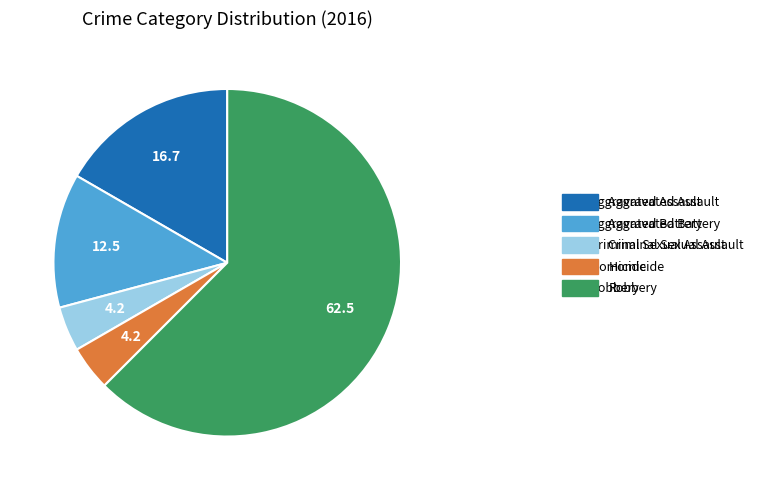

Does any single category account for the majority?

Yes